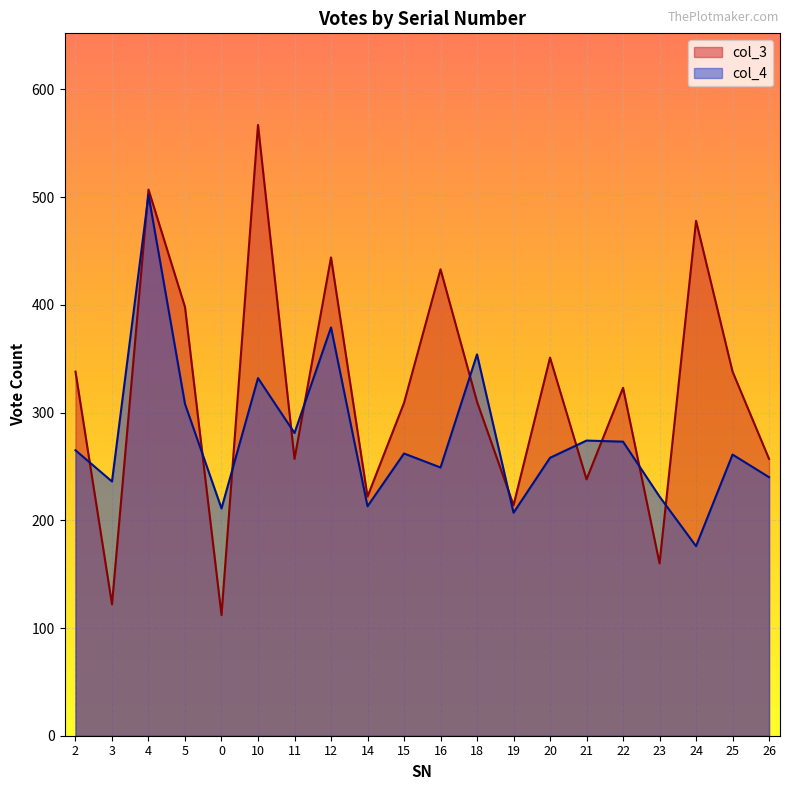

List the labels in order of col_4 value, largest first.

4, 12, 18, 10, 5, 11, 21, 22, 2, 15, 25, 20, 16, 26, 3, 23, 14, 0, 19, 24